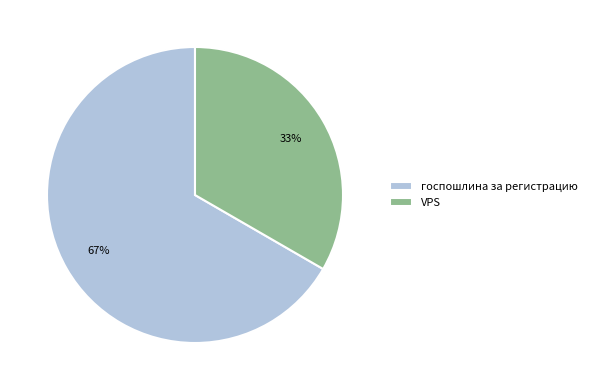

True or false: VPS accounts for 26% of the total.

False